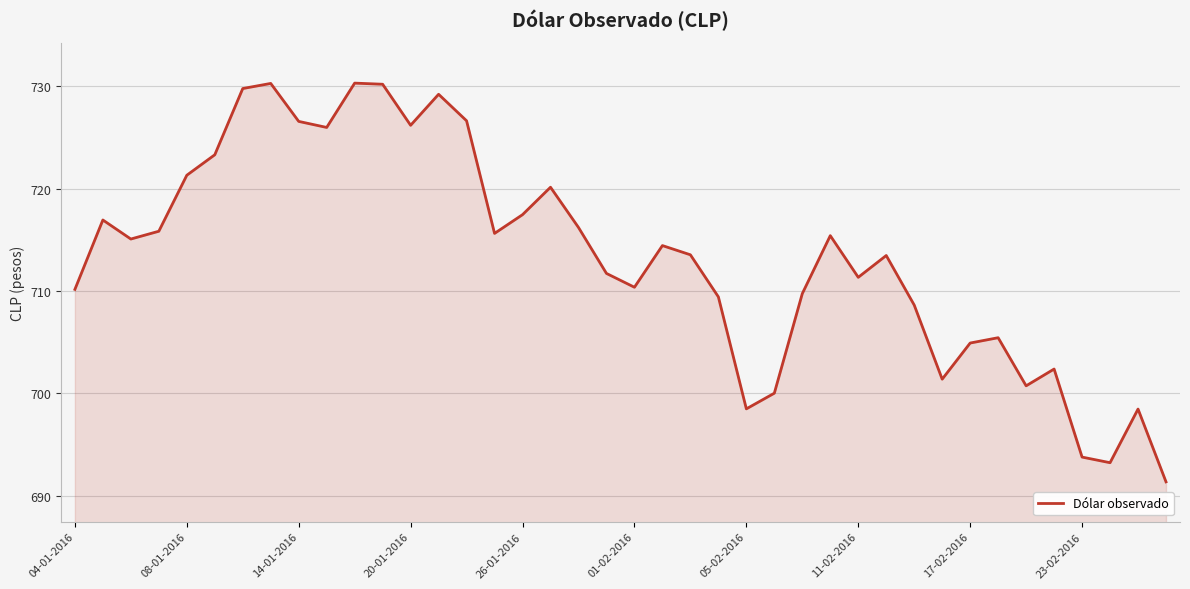

What is the smallest value displayed?

691.4